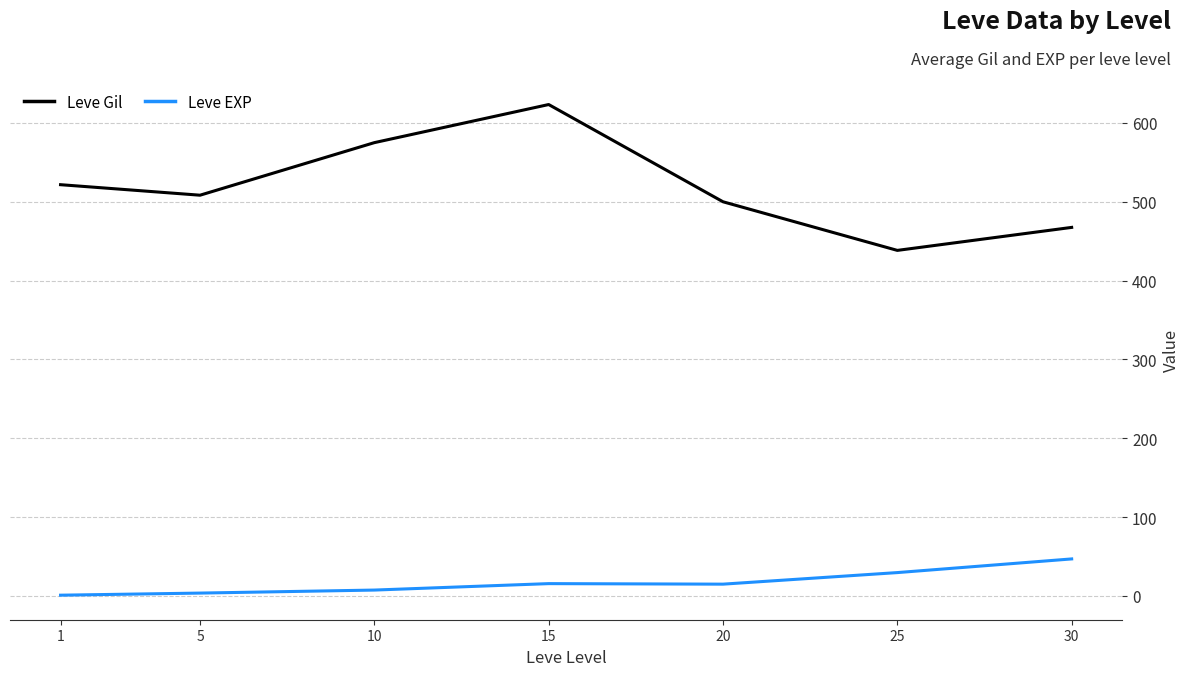

What is the difference between the highest and lowest values at 20?

485.0